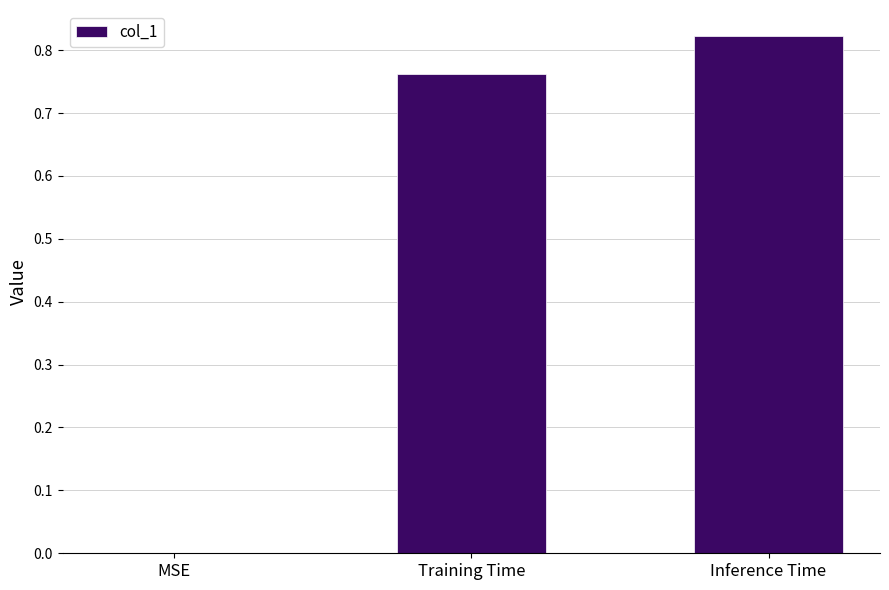

Count the number of categories in the chart.

3